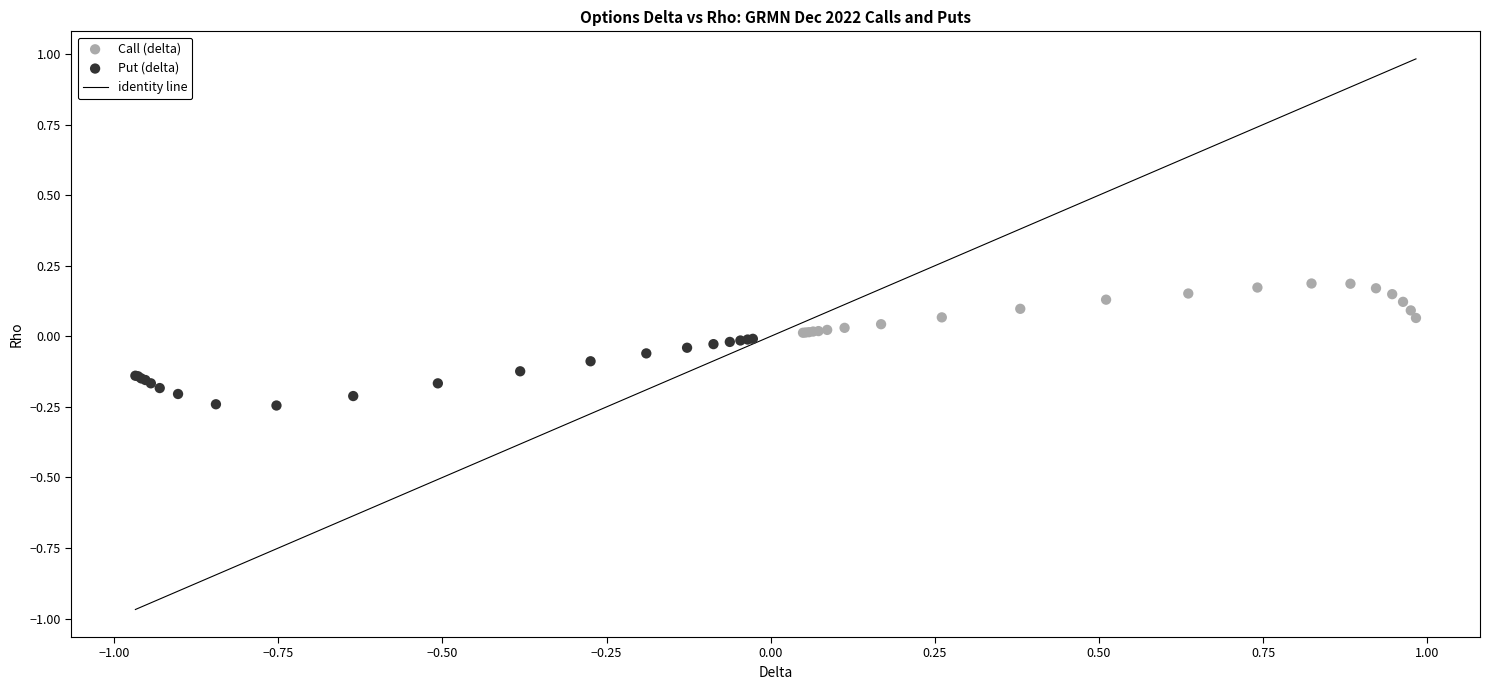

Which series reaches the minimum Y coordinate?

Put (delta)